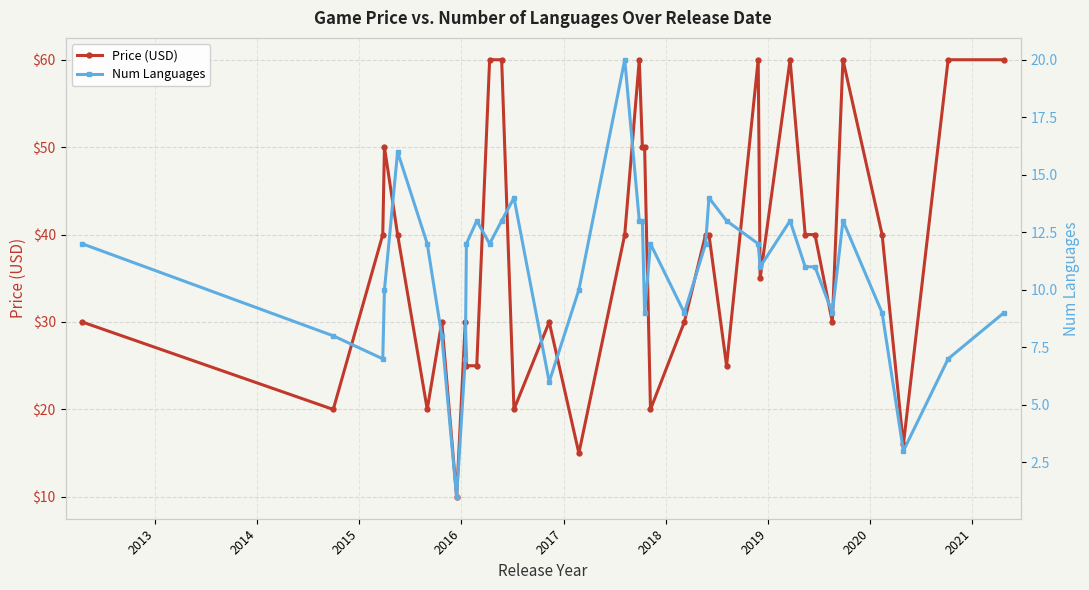

What is the value of the Price (USD) point at the 18th from the left?

60.0